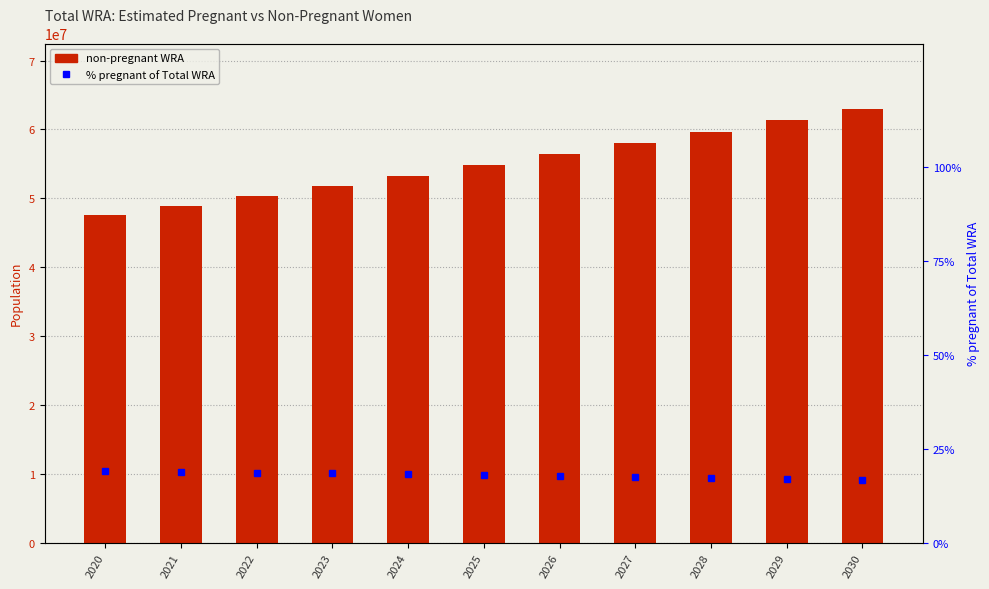

What is the difference between the maximum and minimum values in the non-pregnant WRA series?

13892845.5